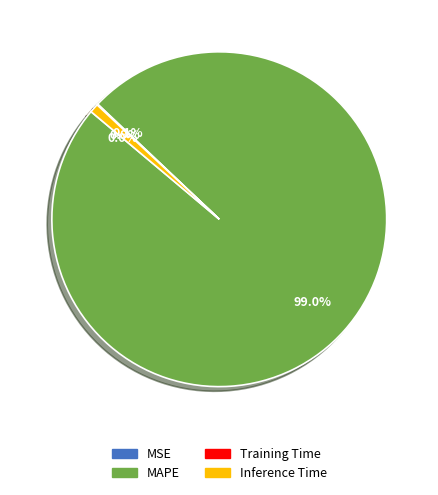

Which slice is the largest?

MAPE